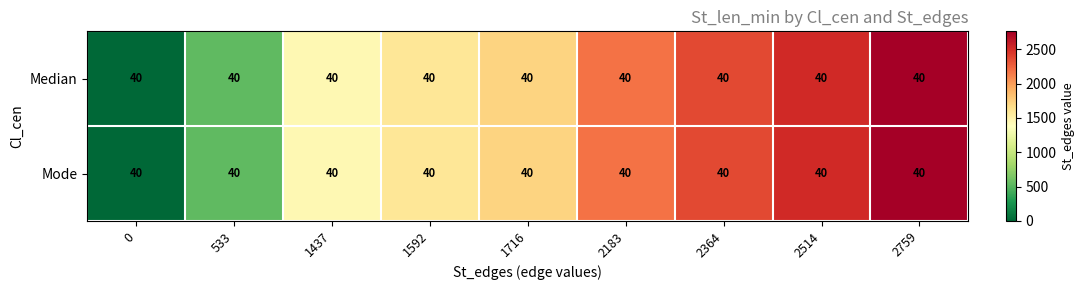

Which series has the largest total across all categories?

Median